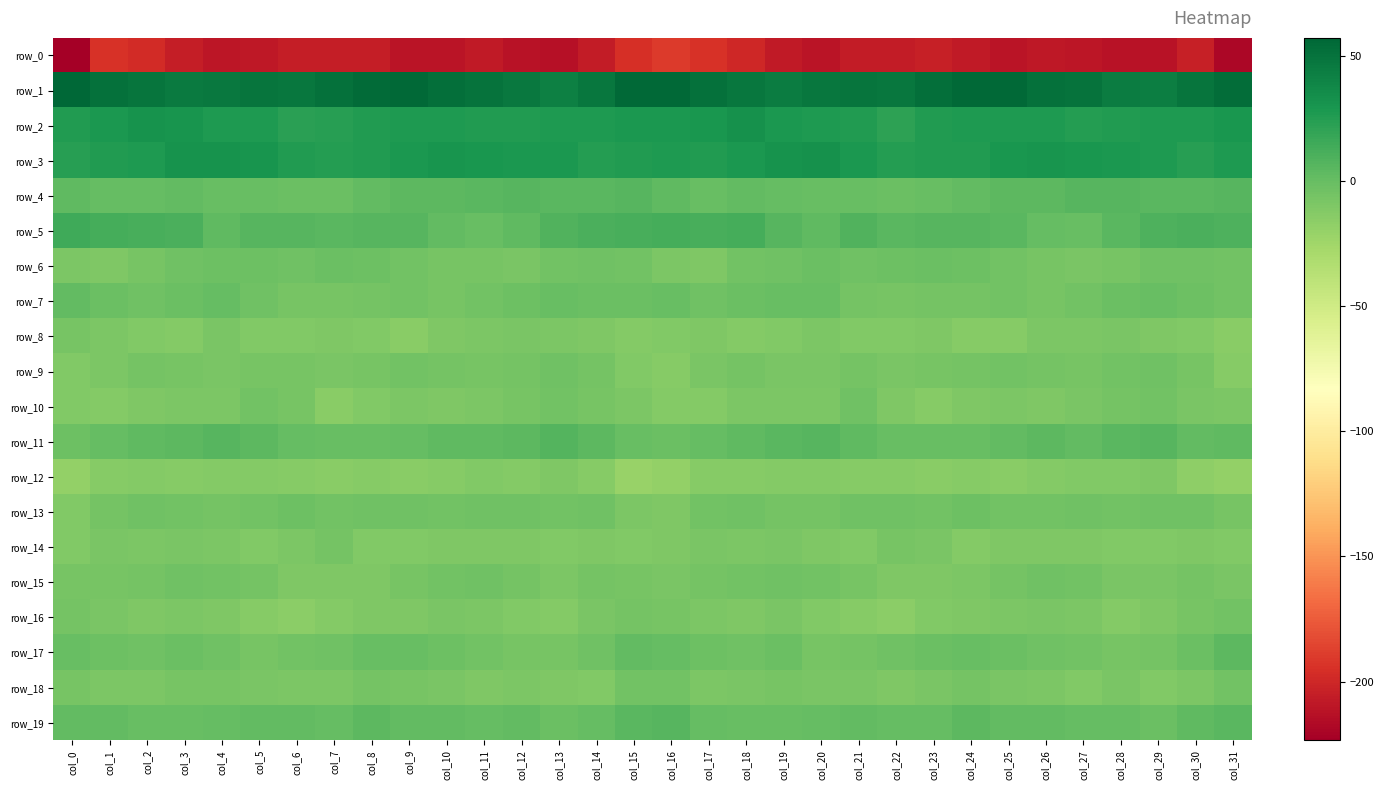

At which label does row_8 first exceed -10?

col_0